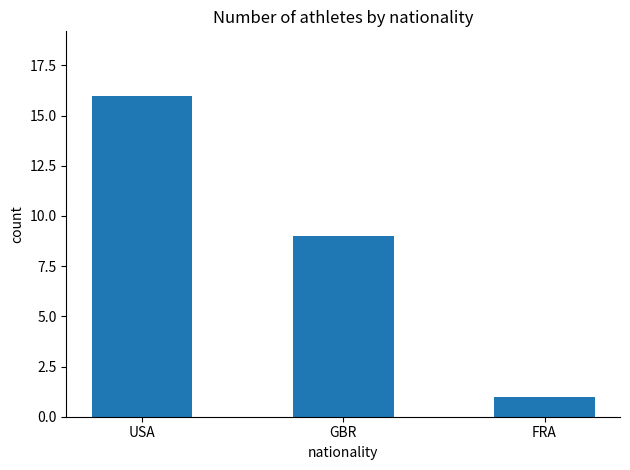

What is the difference between the maximum and minimum values?

15